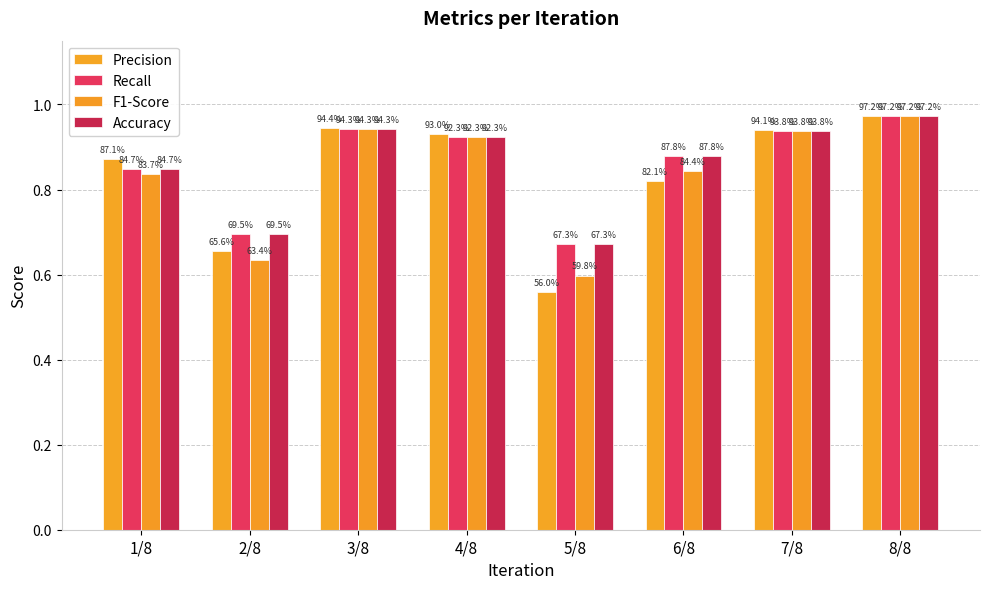

How many groups of bars are there?

8